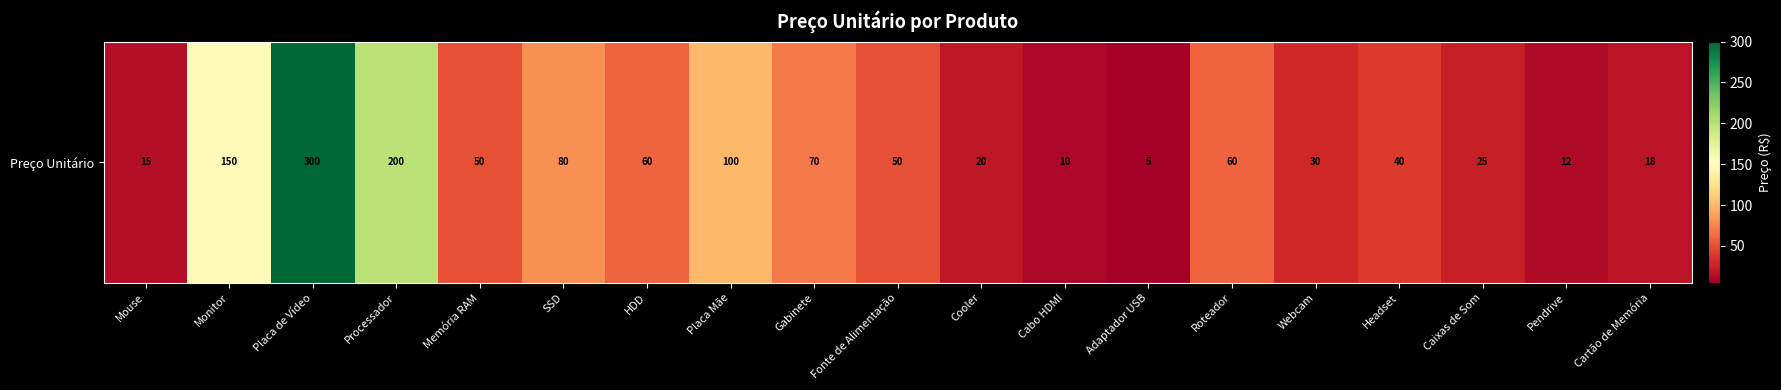

Rank the categories by value from highest to lowest.

Placa de Vídeo, Processador, Monitor, Placa Mãe, SSD, Gabinete, HDD, Roteador, Memória RAM, Fonte de Alimentação, Headset, Webcam, Caixas de Som, Cooler, Cartão de Memória, Mouse, Pendrive, Cabo HDMI, Adaptador USB